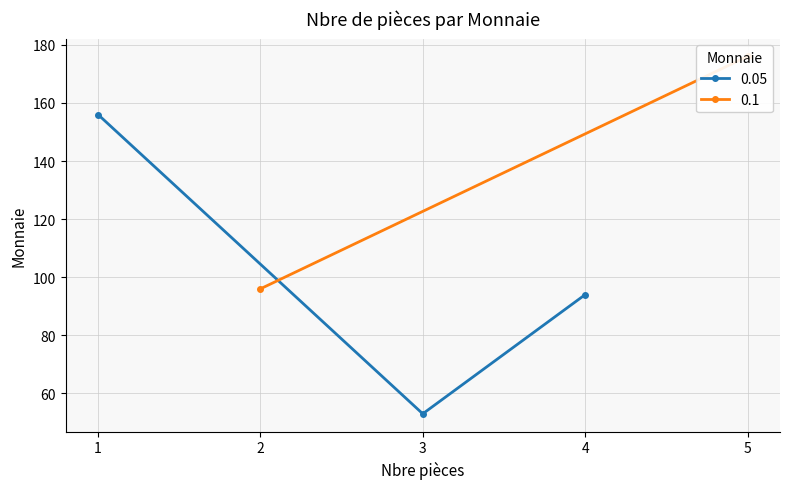

What is the smallest value displayed?

53